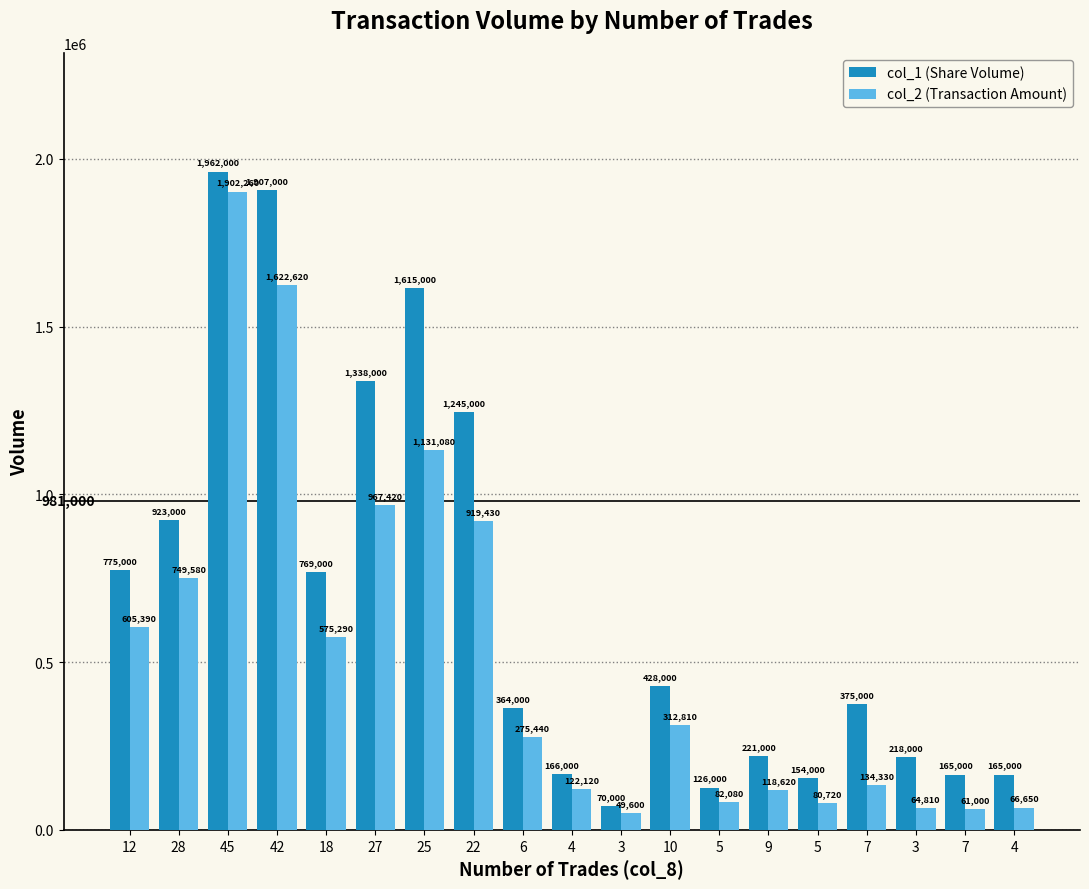

How many values in the col_1 (Share Volume) series are below 375000?

9